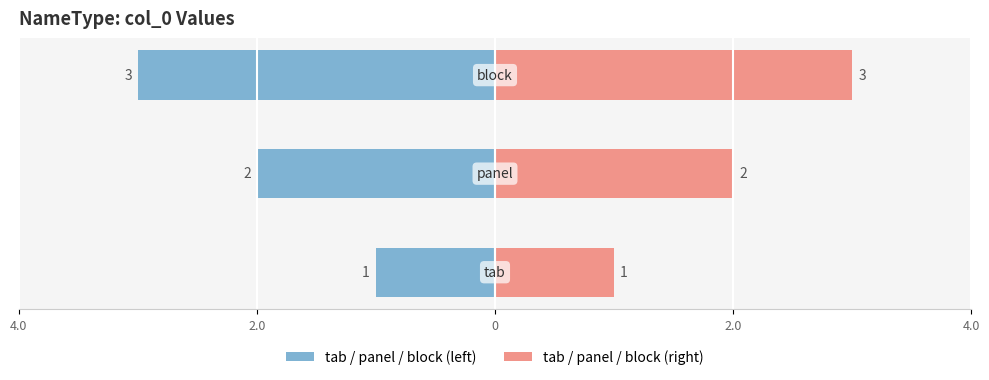

What is the average value?

2